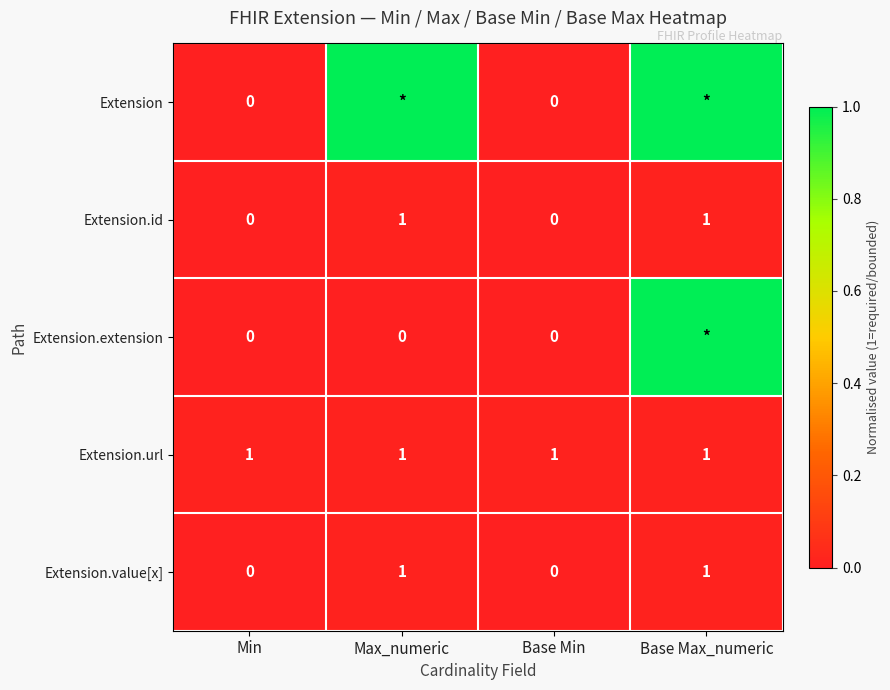

Between Min and Base Min, which is larger?

Min